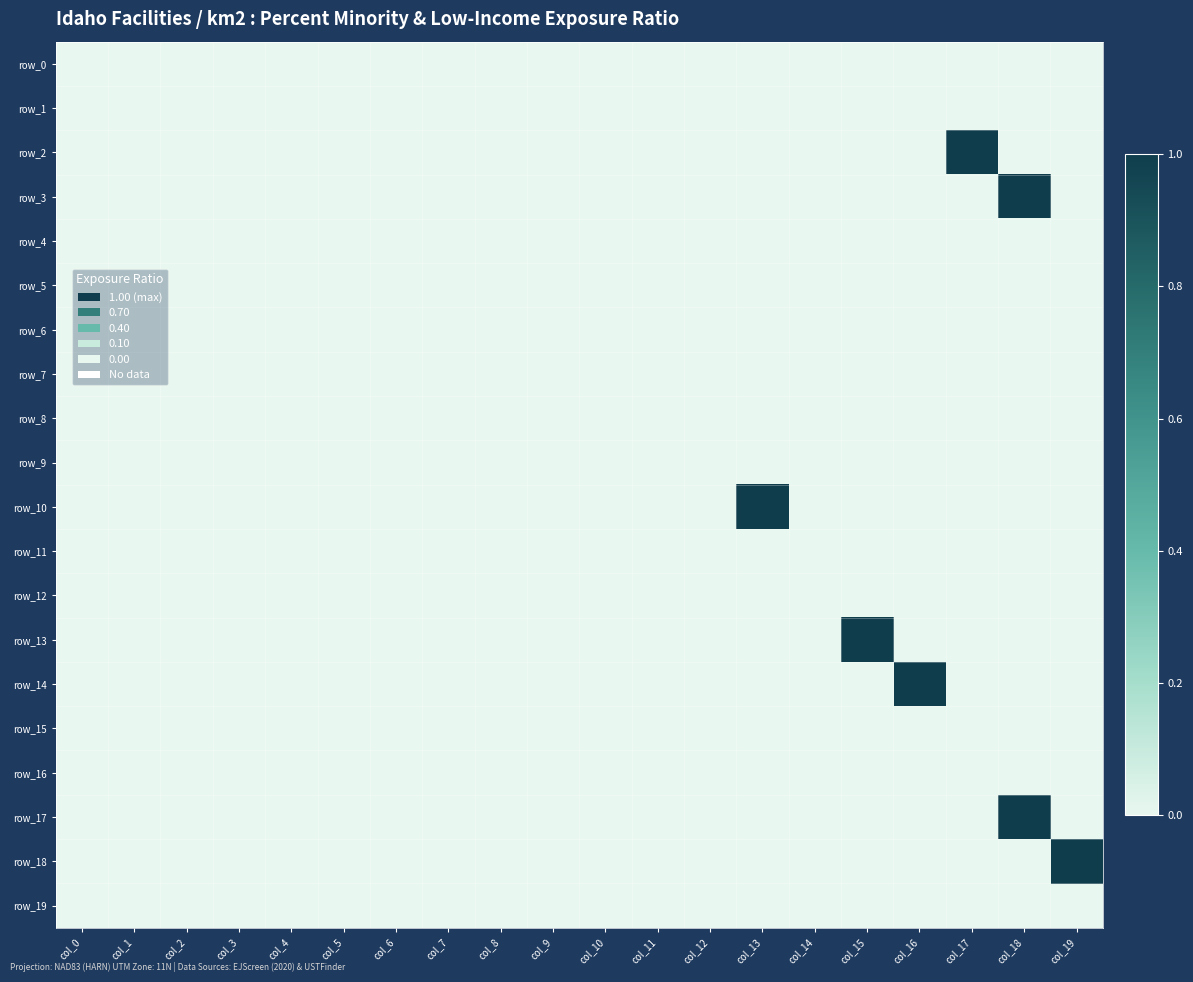

Between col_18 and col_1, which is larger?

col_18